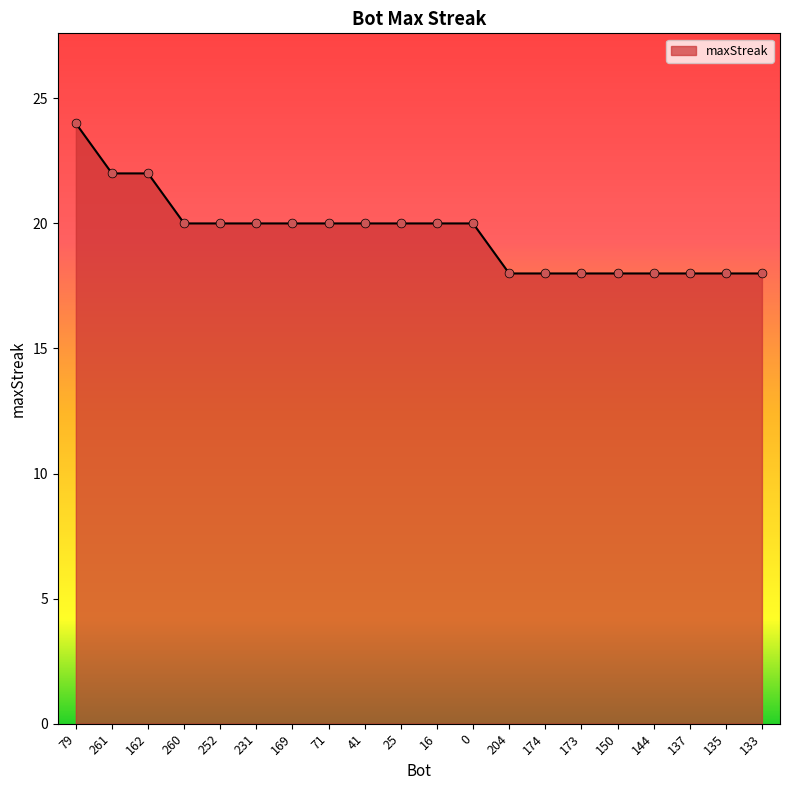

What is the change in value from 16 to 133?

-2